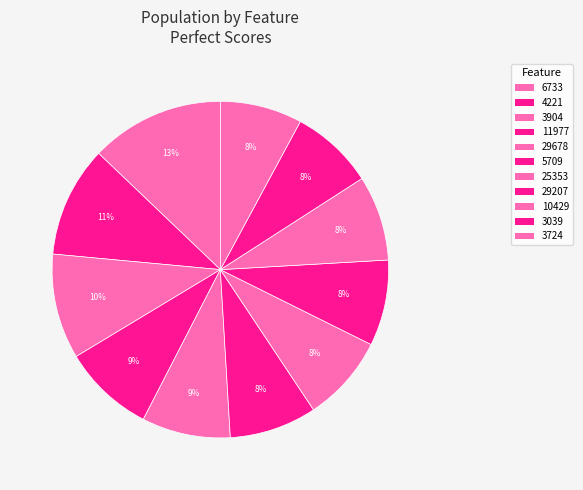

Count the number of slices in the pie.

11